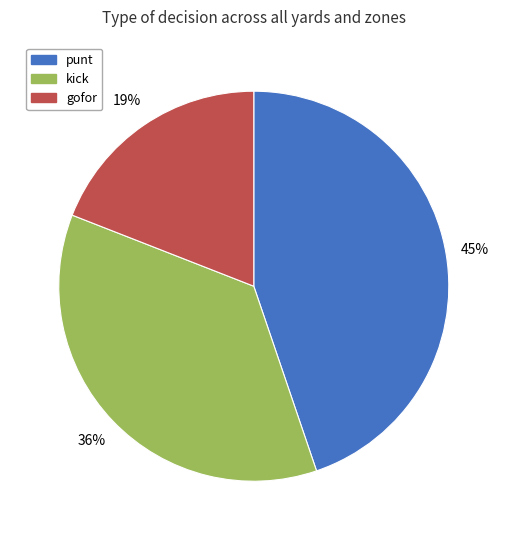

Combined, do kick and gofor account for over 50%?

Yes